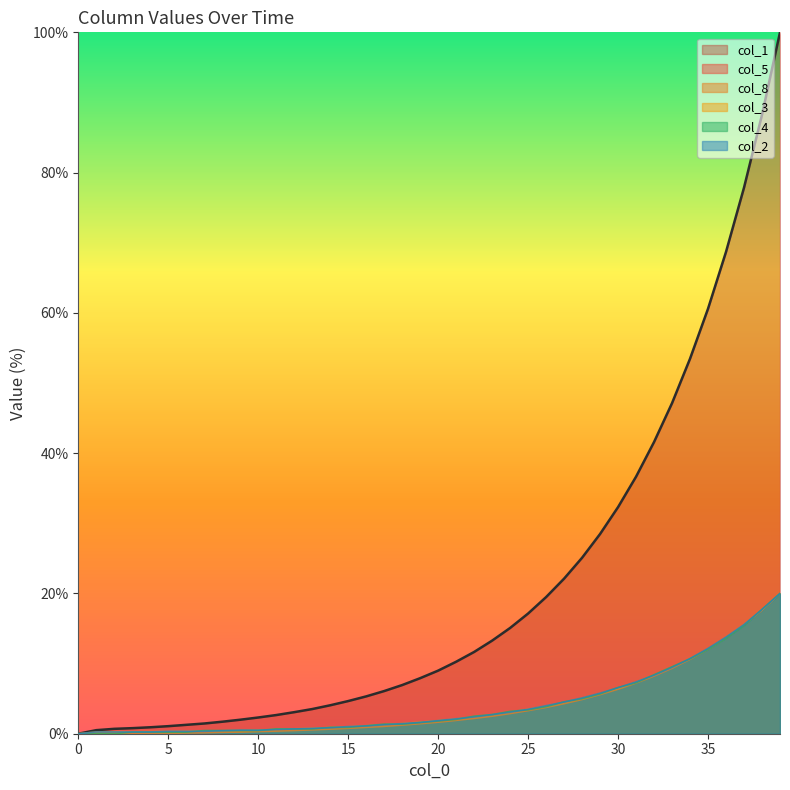

How many positive values does the col_1 series have?

39